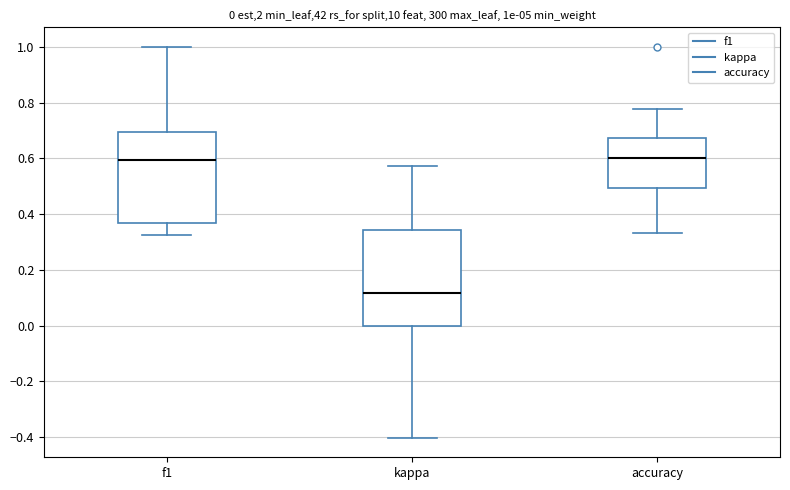

Which box has the lowest median line?

kappa